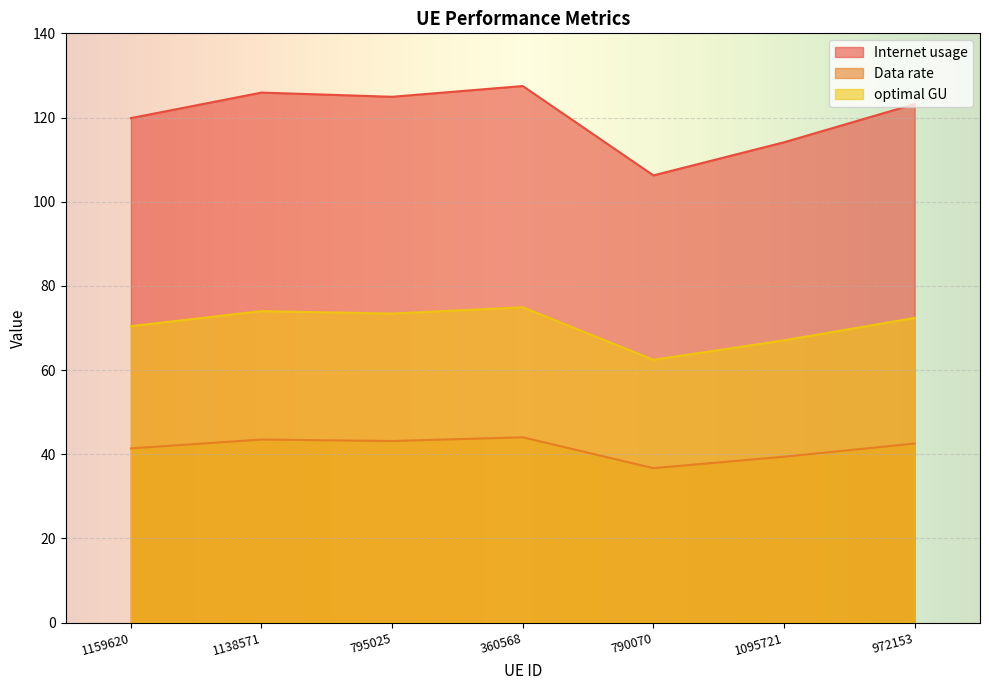

What is the total value across all series at 795025?

241.5